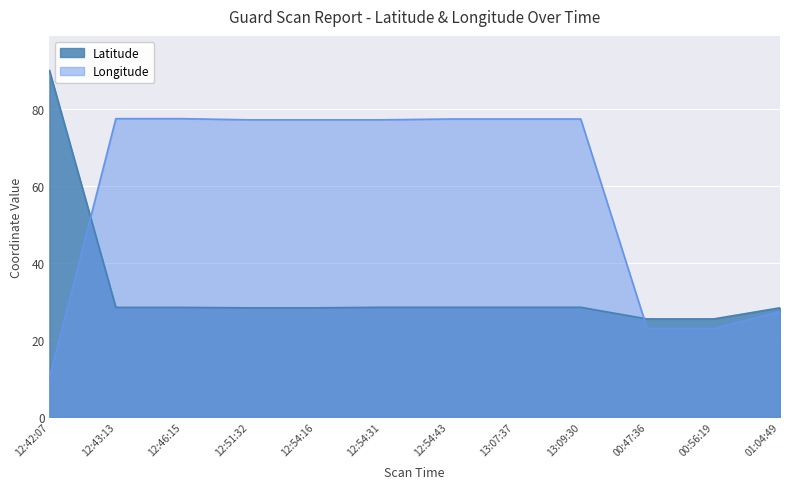

At which label is Longitude closest to 43?

01:04:49